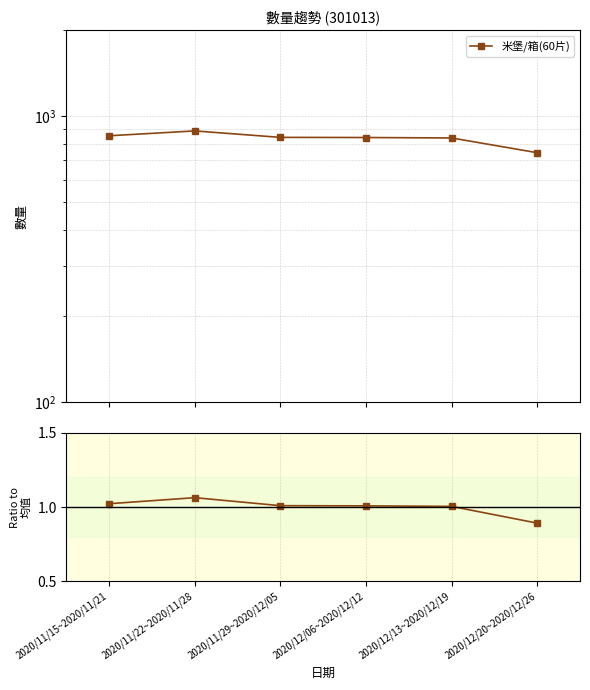

In 米堡/箱(60片), how many points are higher than both neighbors (excluding endpoints)?

1